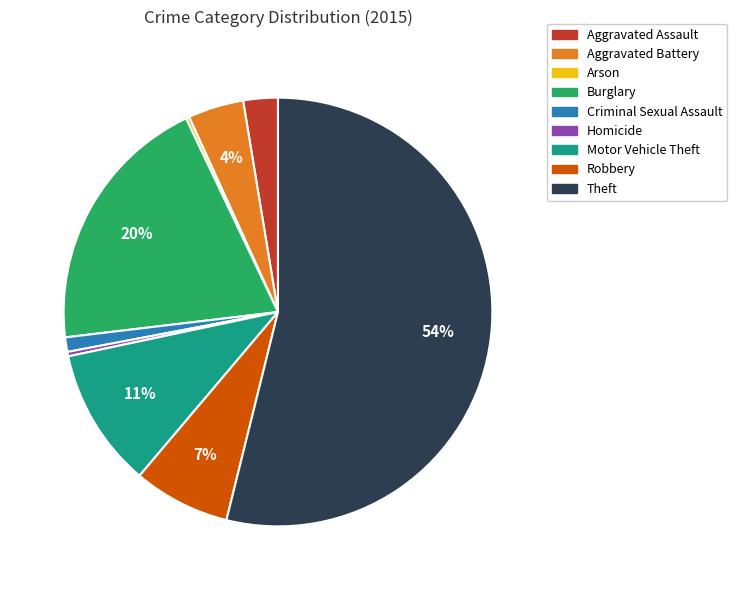

Does any single category account for the majority?

Yes